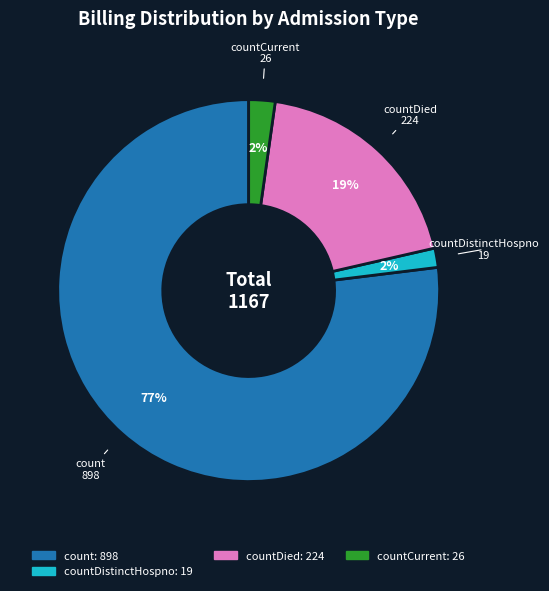

Is there a majority slice in this chart?

Yes